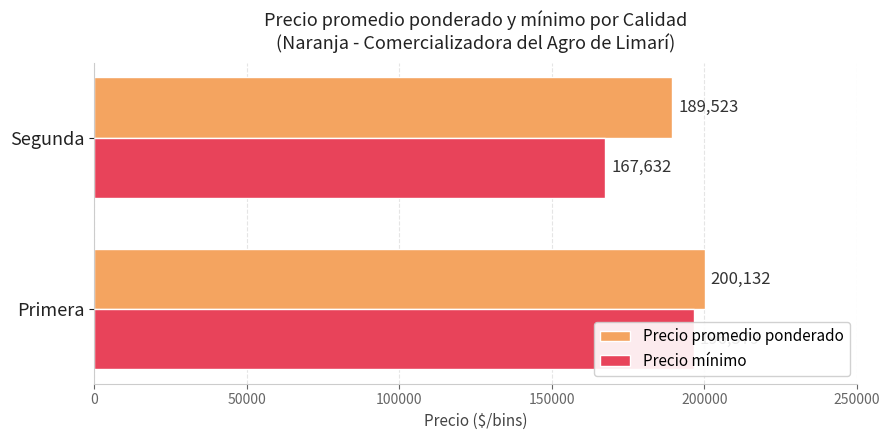

What is the total value across all series at Segunda?

357154.2